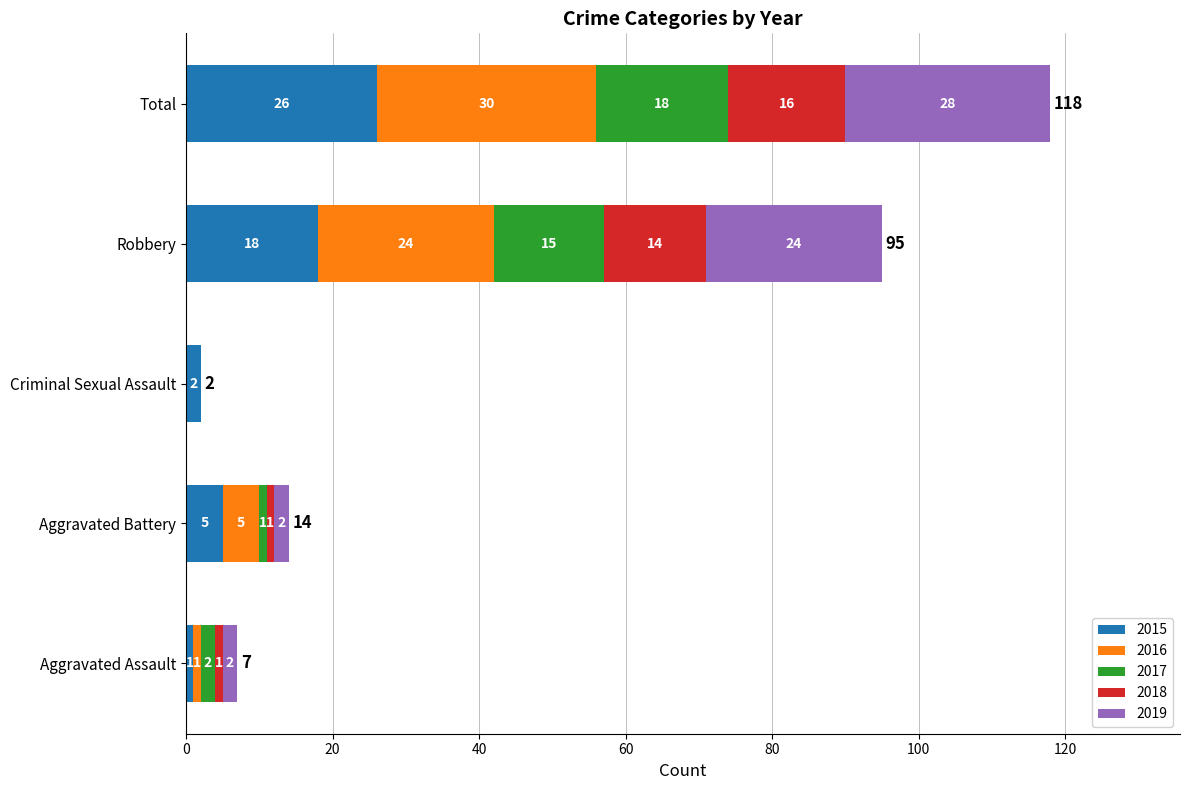

Where is 2015 nearest to the value 13?

Robbery